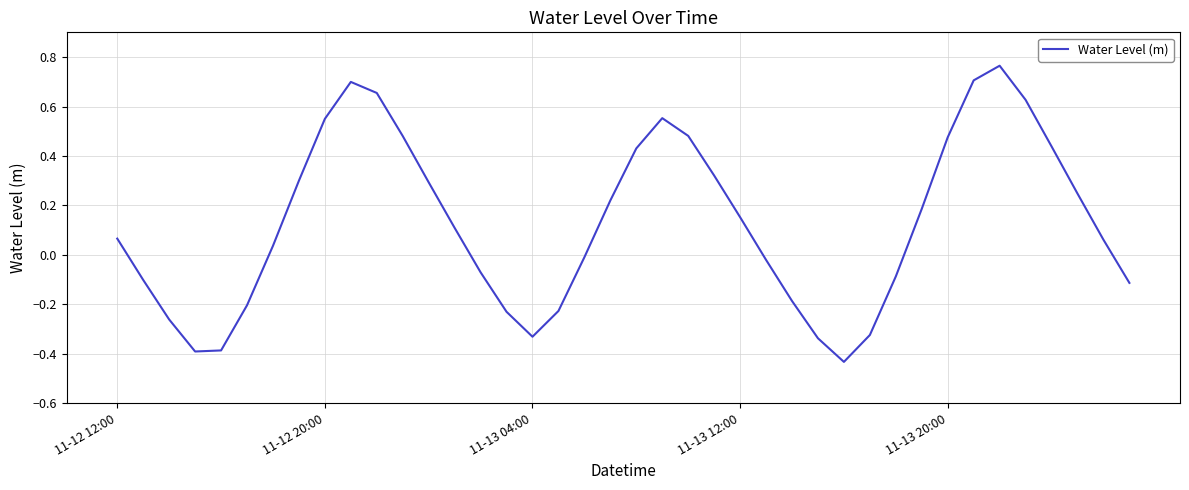

What is the difference between the maximum and minimum values?

1.2